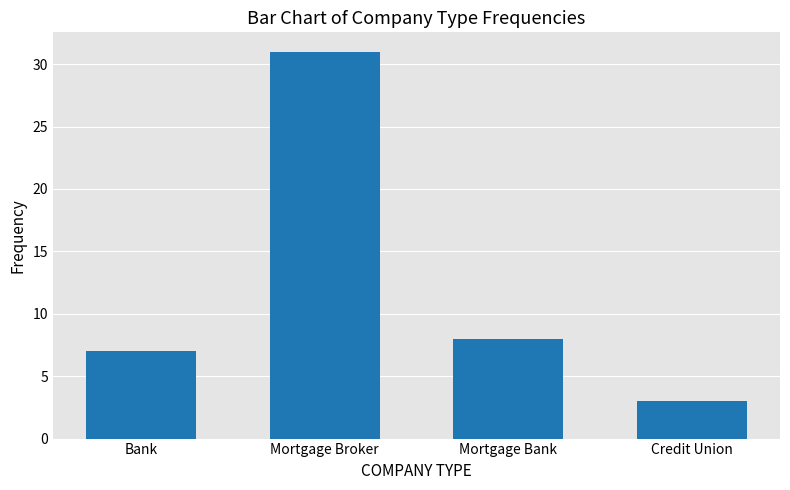

Reading left to right, what are all the values shown in this chart?

7	31	8	3